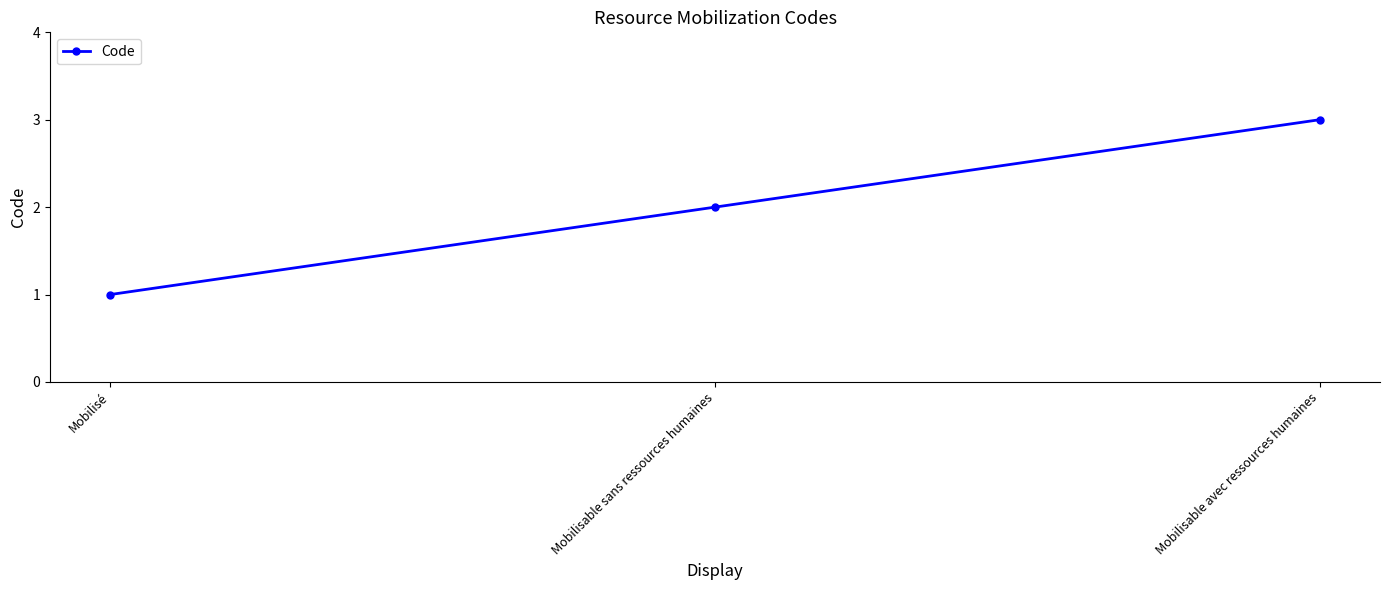

Does the chart have visible grid lines?

No